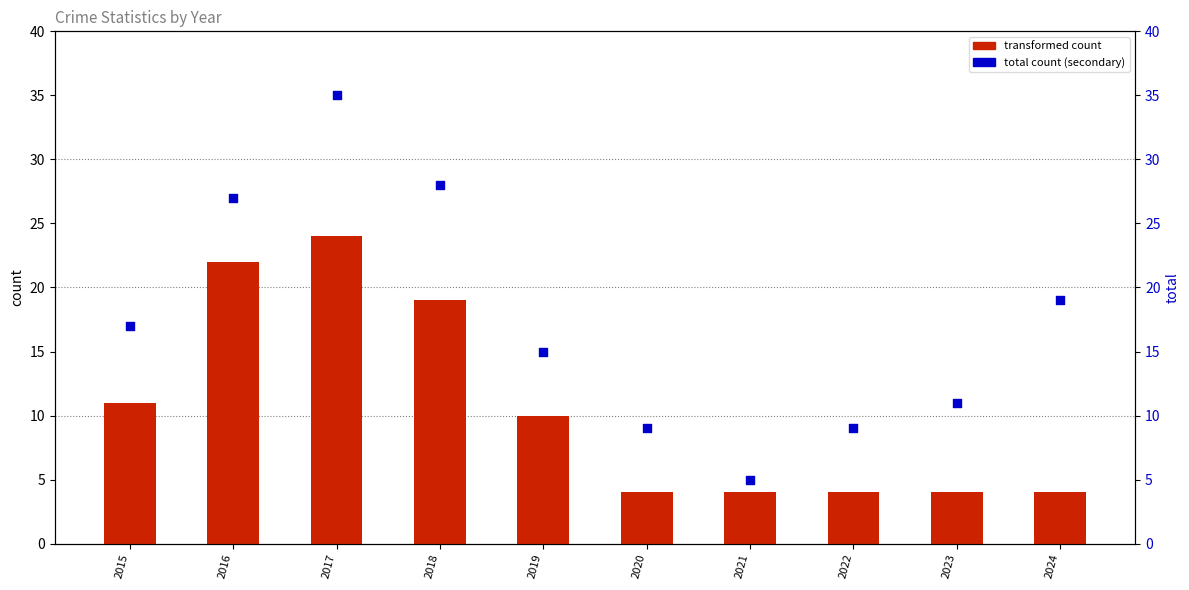

At how many categories does at least one series exceed 19?

3